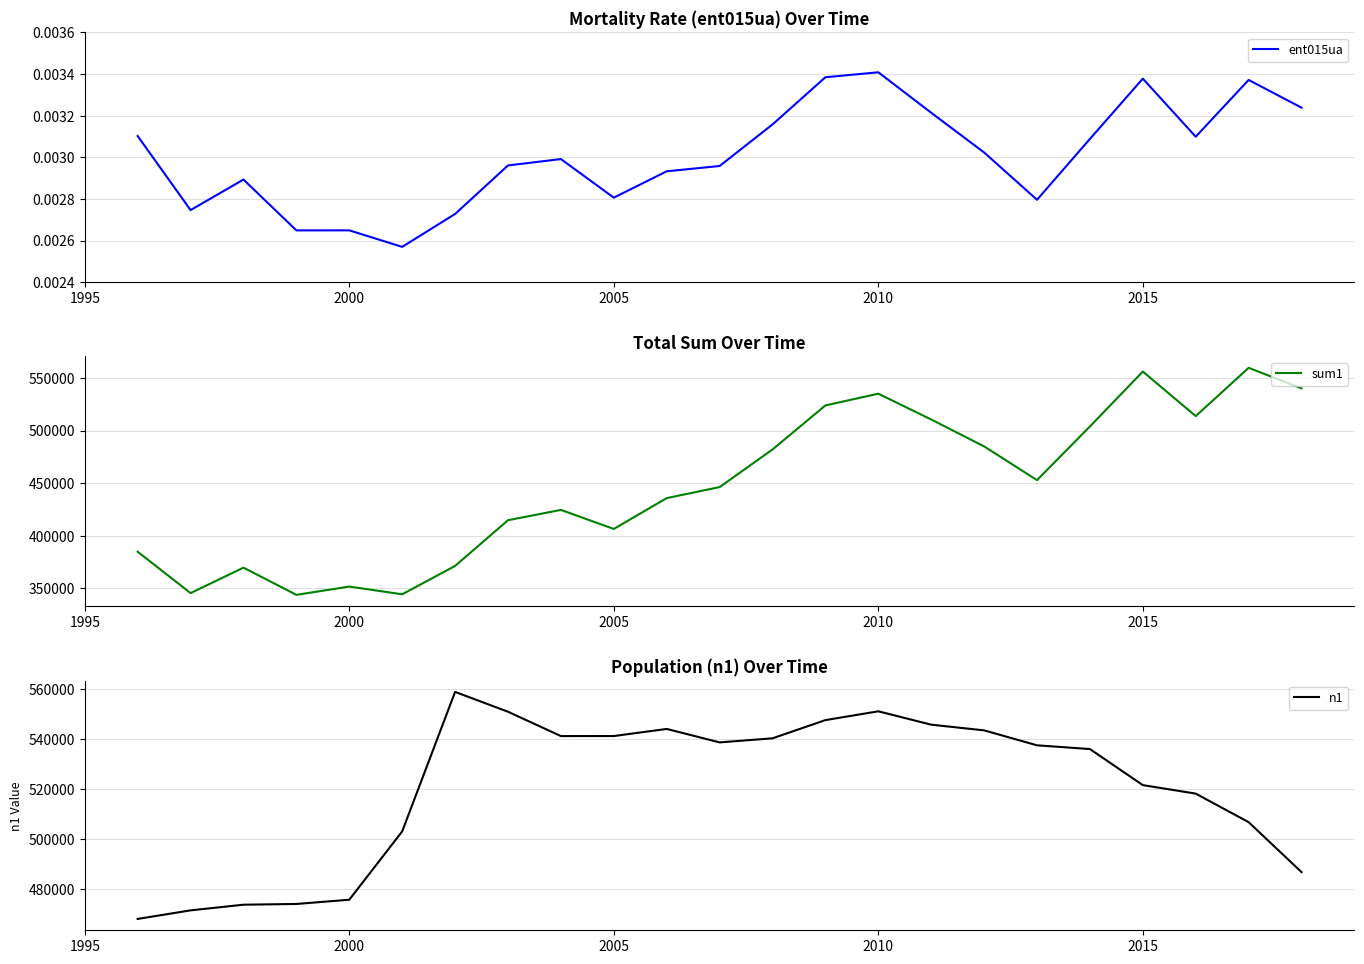

Does the chart have visible grid lines?

Yes